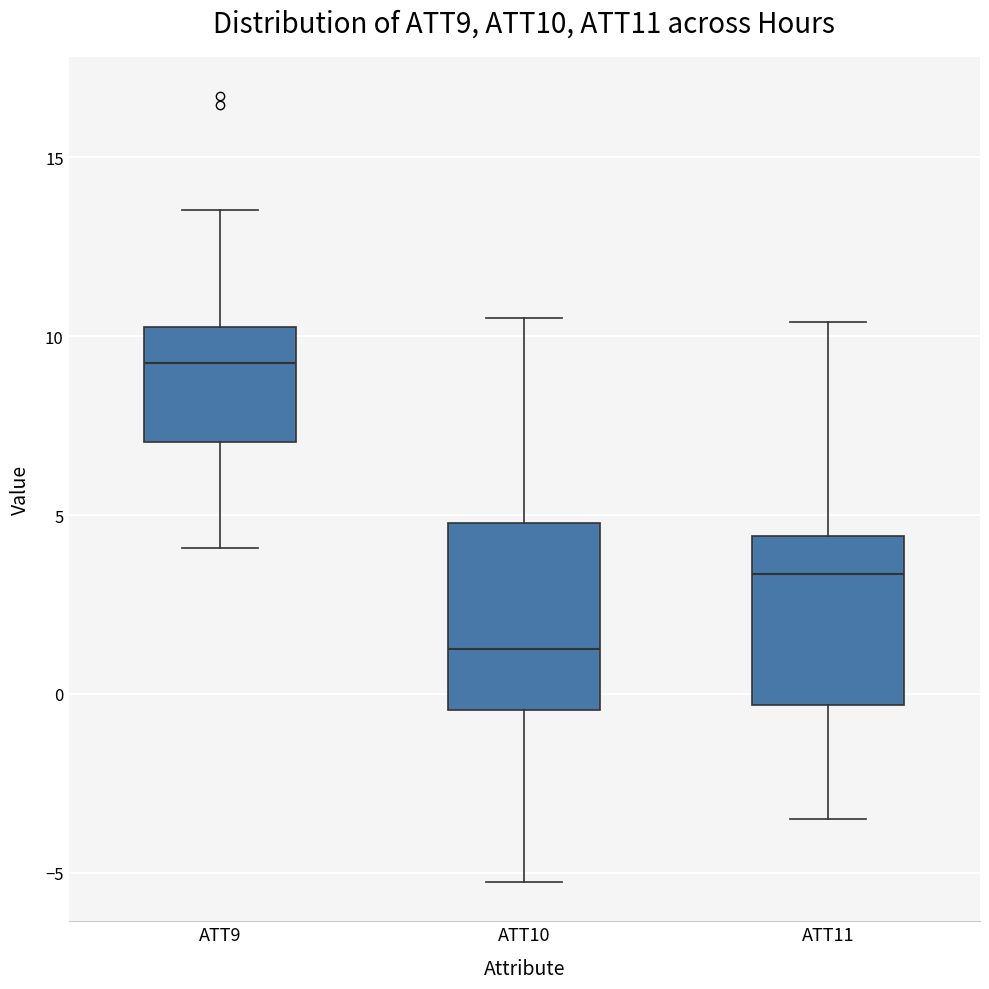

Reading left to right, read every box against the y-axis: the position of its median line, the range the box covers, and the ends of its whiskers. The values are not printed on the chart, so give them approximately, as read against the axis.

ATT9: median 9.5, box 7.0 to 10.0, whiskers 4.0 to 13.5
ATT10: median 1.0, box -0.5 to 5.0, whiskers -5.5 to 10.5
ATT11: median 3.5, box -0.5 to 4.5, whiskers -3.5 to 10.5